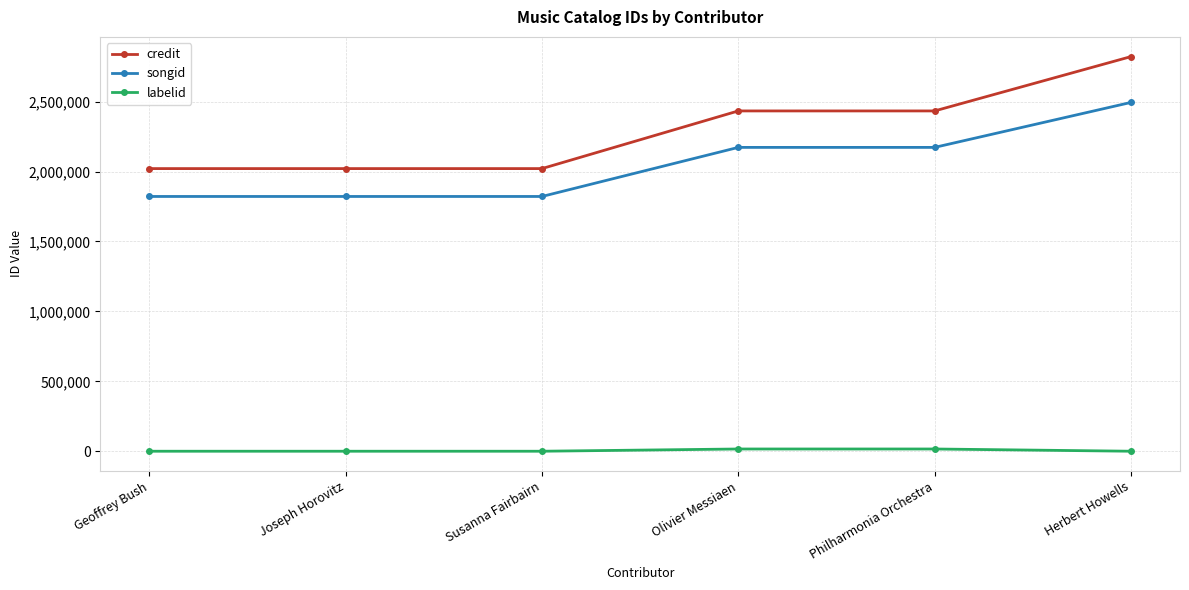

Which series has the widest spread of values?

credit